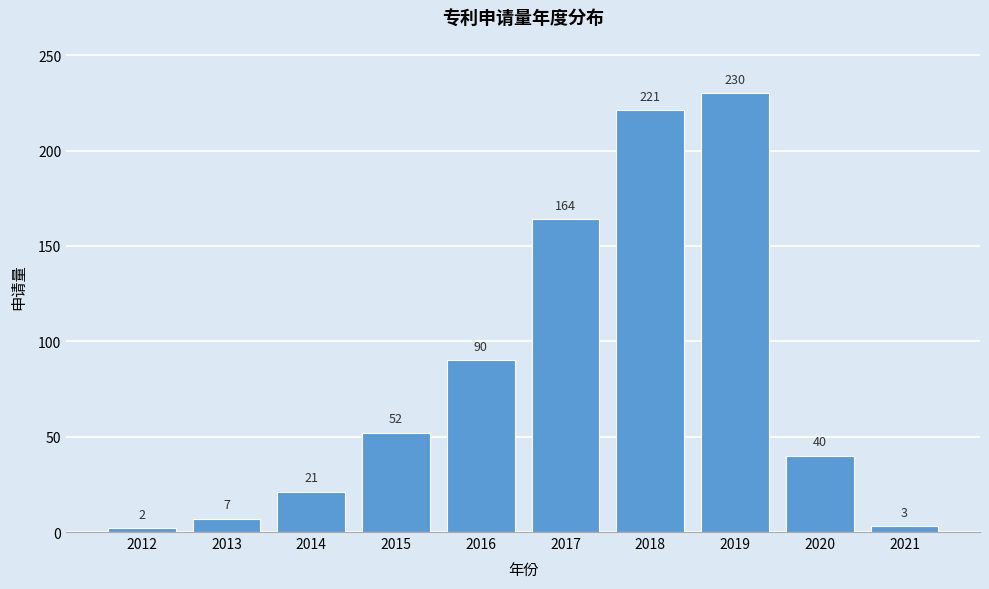

Reading left to right, transcribe all the data shown in this chart.

2	7	21	52	90	164	221	230	40	3